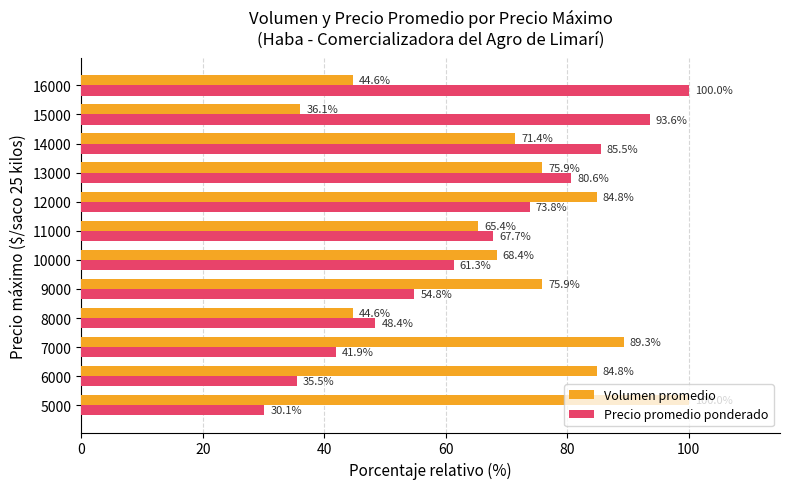

At how many categories does at least one series exceed 50?

11